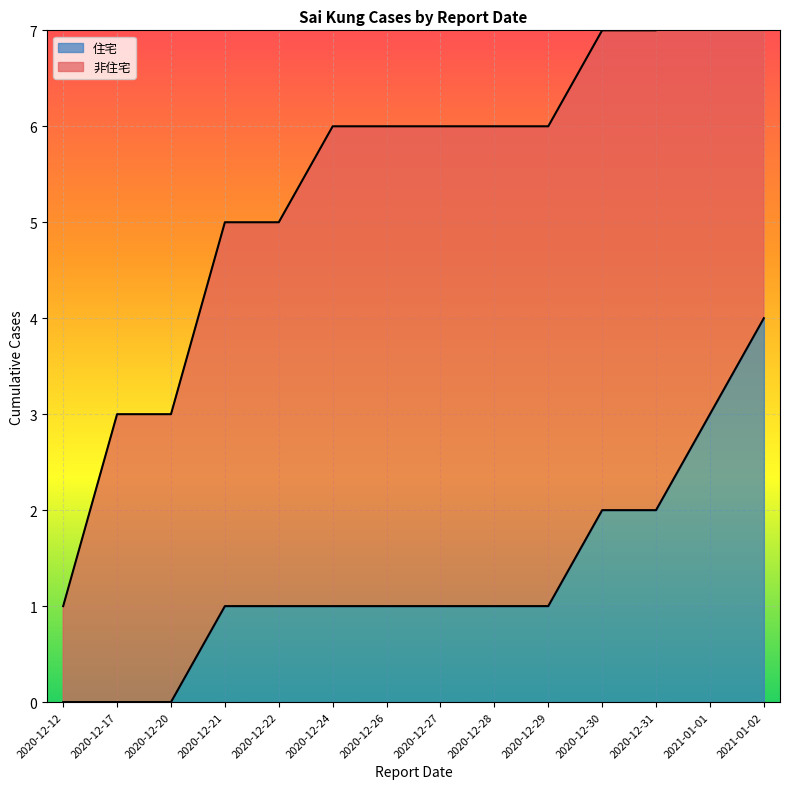

At which label is the value closest to 2?

2020-12-30